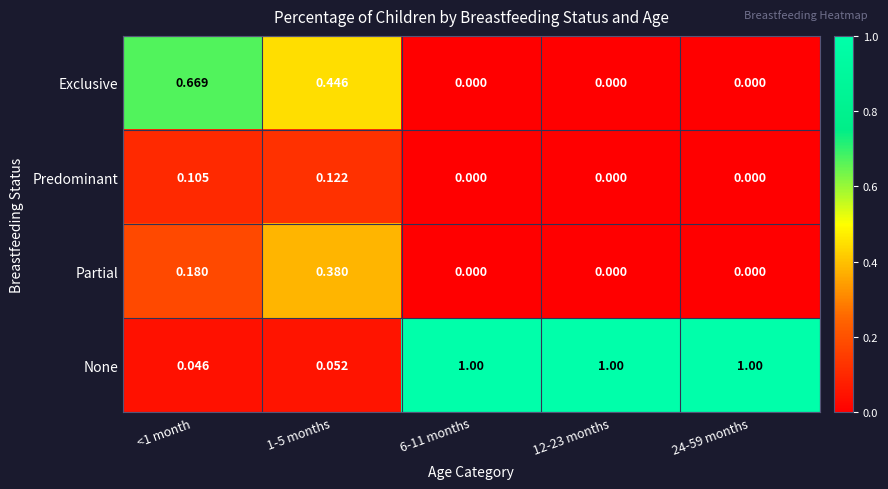

Is the value of Predominant at 1-5 months greater than the value of Exclusive at 1-5 months?

No